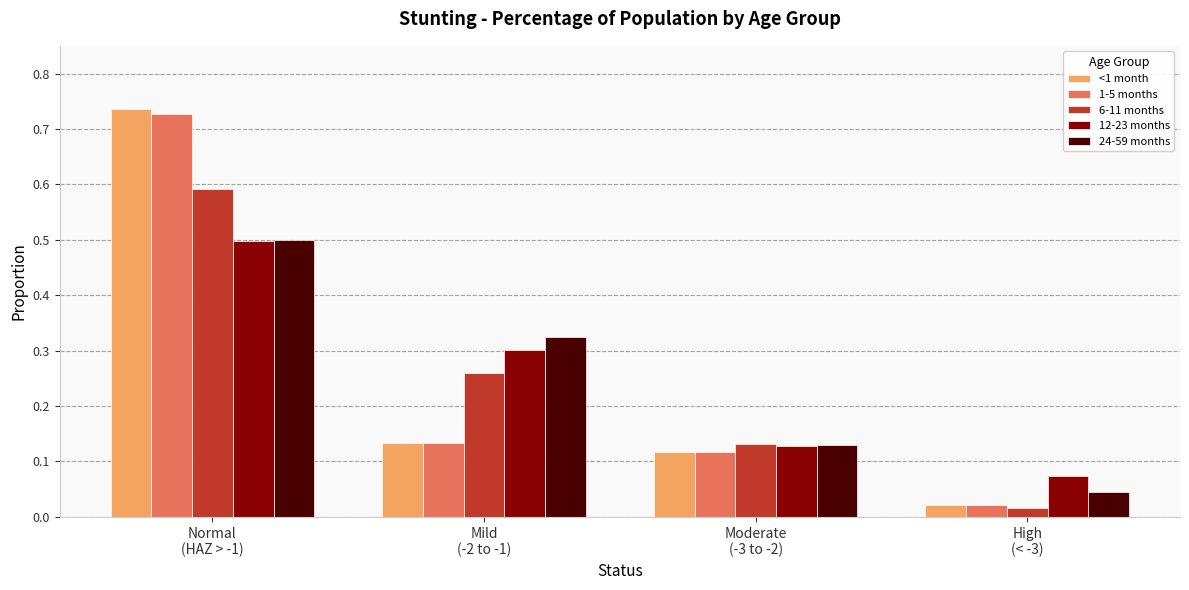

How many 12-23 months values are between 0 and 1?

4